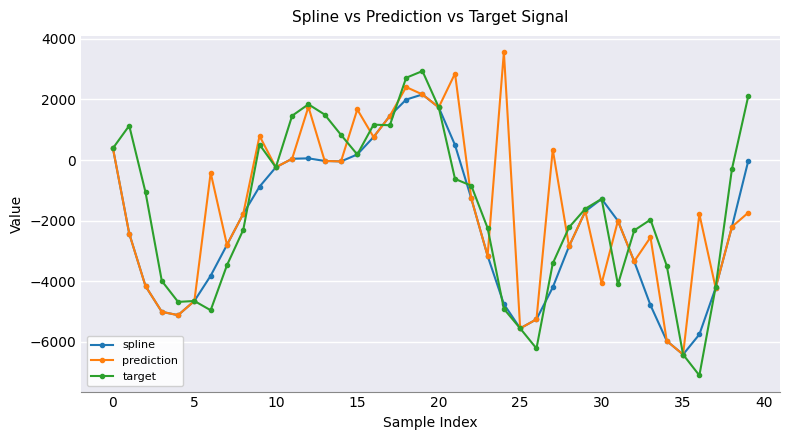

What is the value of the prediction point at the 10th from the left?

795.8